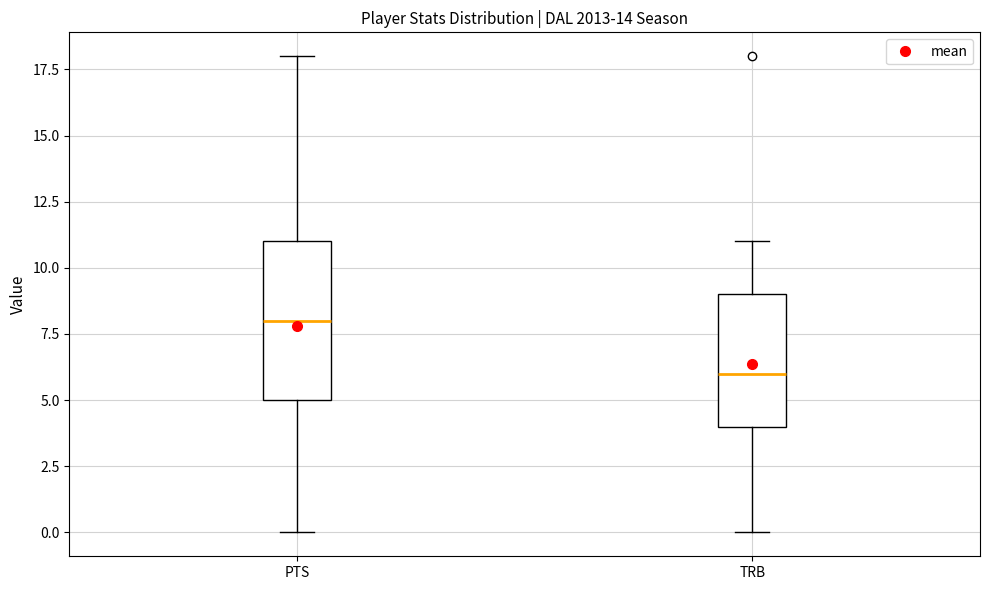

Reading left to right, read every box against the y-axis: the position of its median line, the range the box covers, and the ends of its whiskers. The values are not printed on the chart, so give them approximately, as read against the axis.

PTS: median 8, box 5 to 11, whiskers 0 to 18
TRB: median 6, box 4 to 9, whiskers 0 to 11